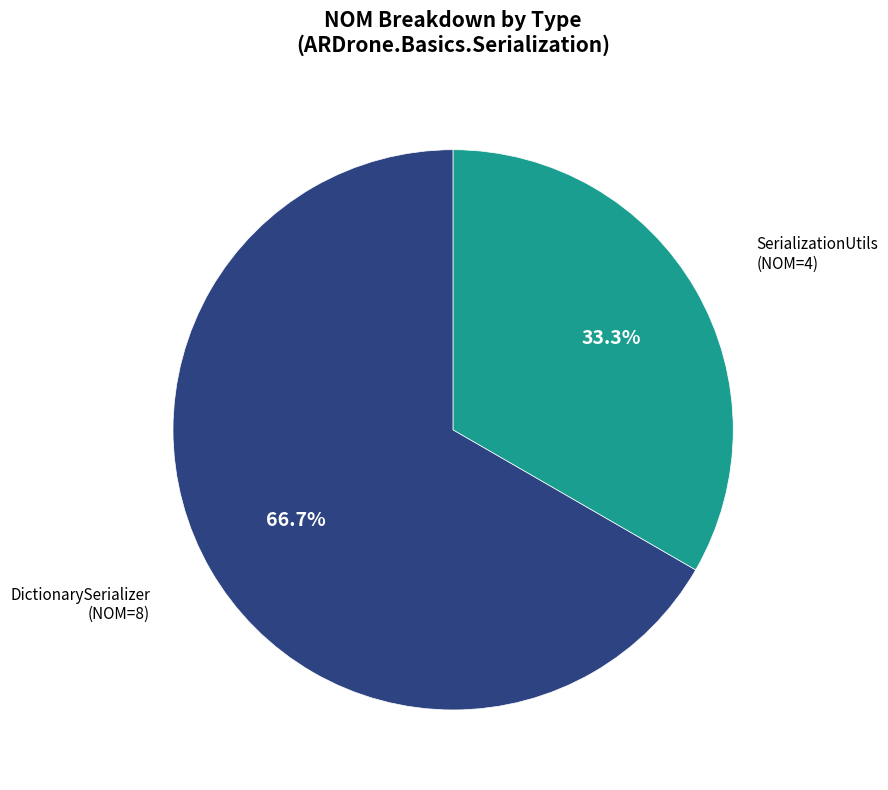

Does SerializationUtils account for over 50% of the chart?

No